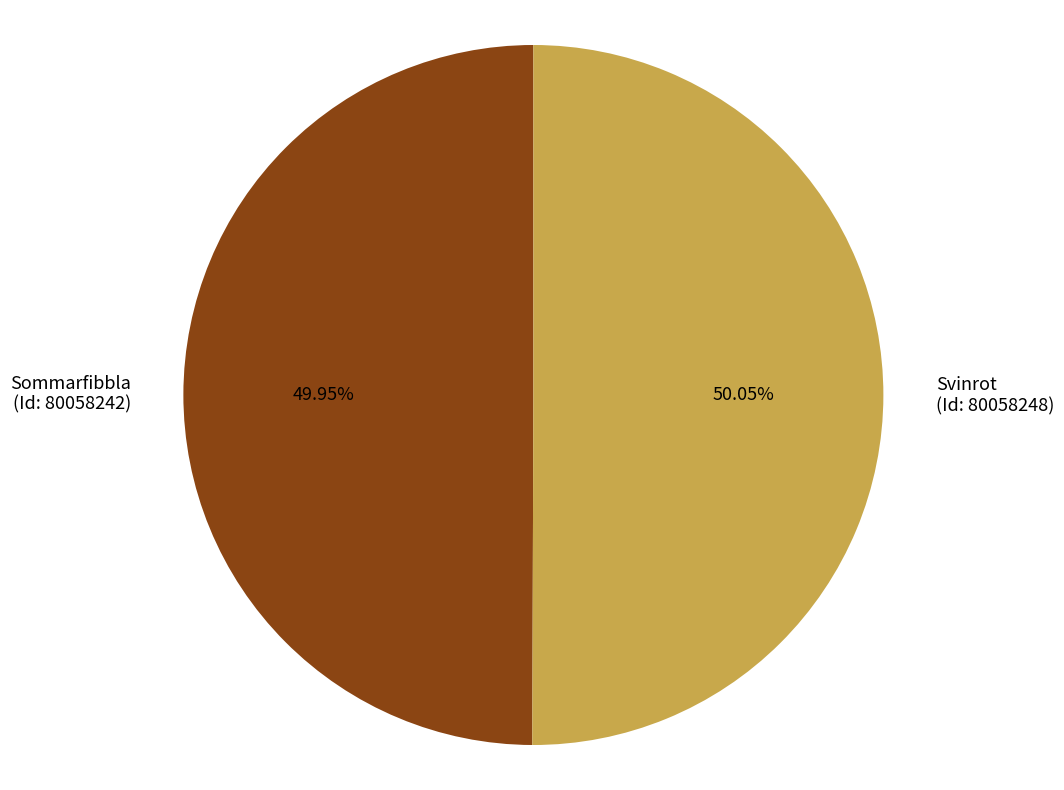

Is it true that Sommarfibbla (Id: 80058242) is 39% of the pie?

False